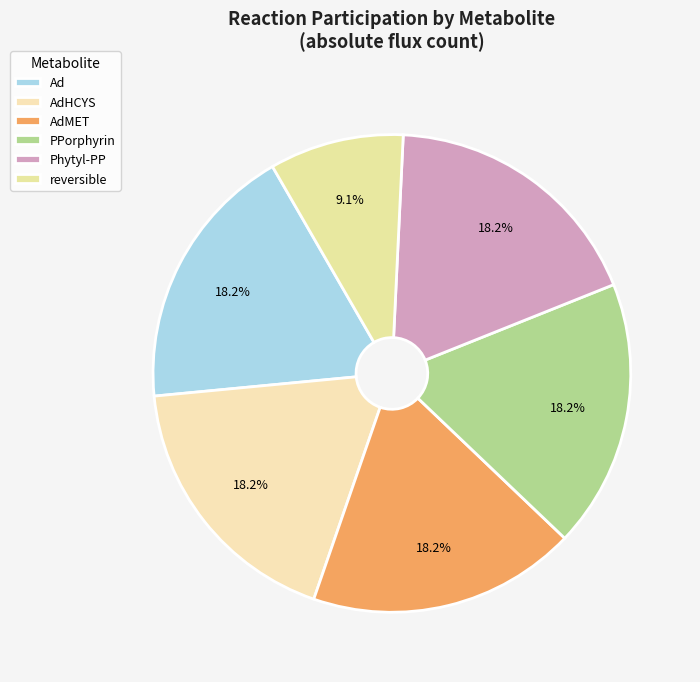

Does AdHCYS represent more than half of the total?

No